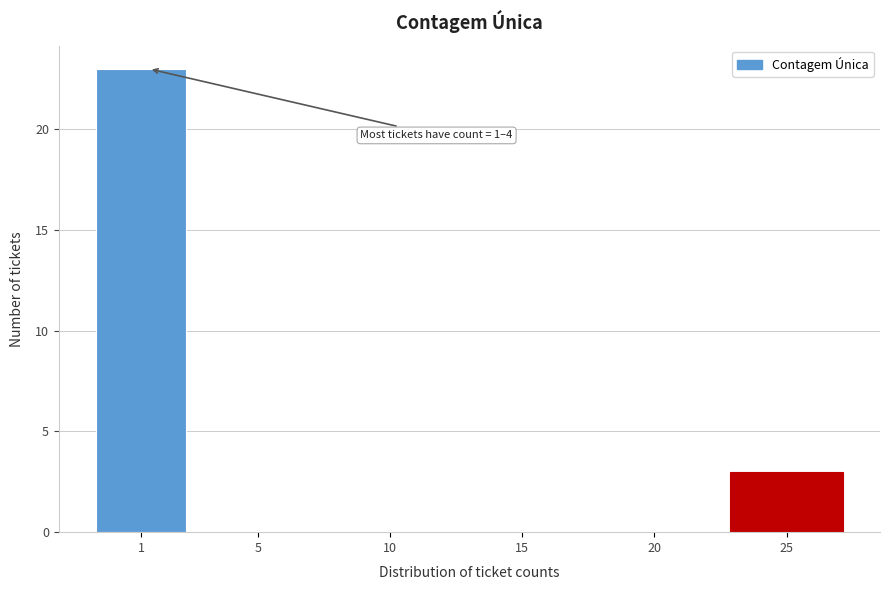

Reading left to right, list all the values displayed in this chart.

1=23	5=0	10=0	15=0	20=0	25=3